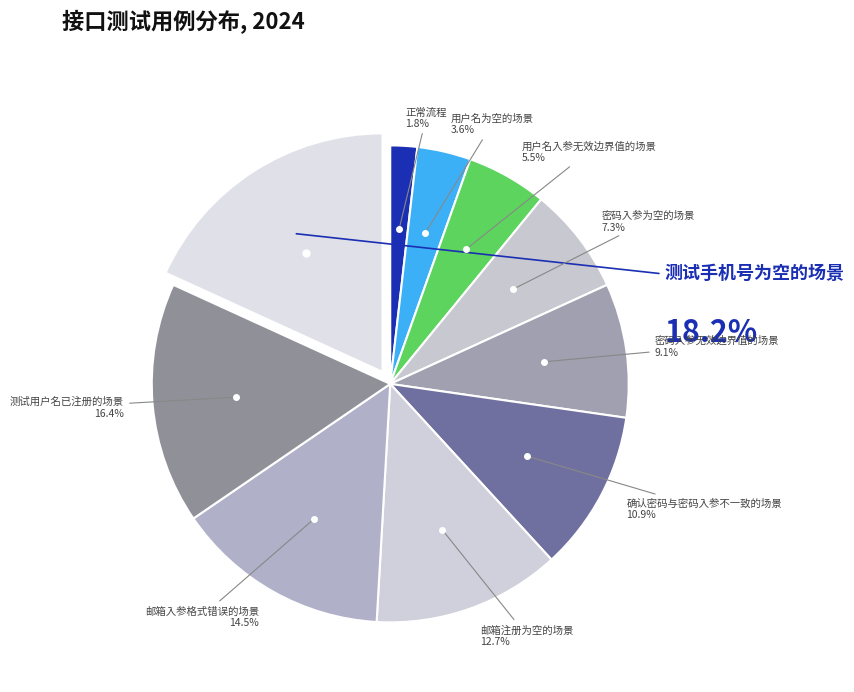

Which has a higher value, 邮箱注册为空的场景 or 测试用户名已注册的场景?

测试用户名已注册的场景